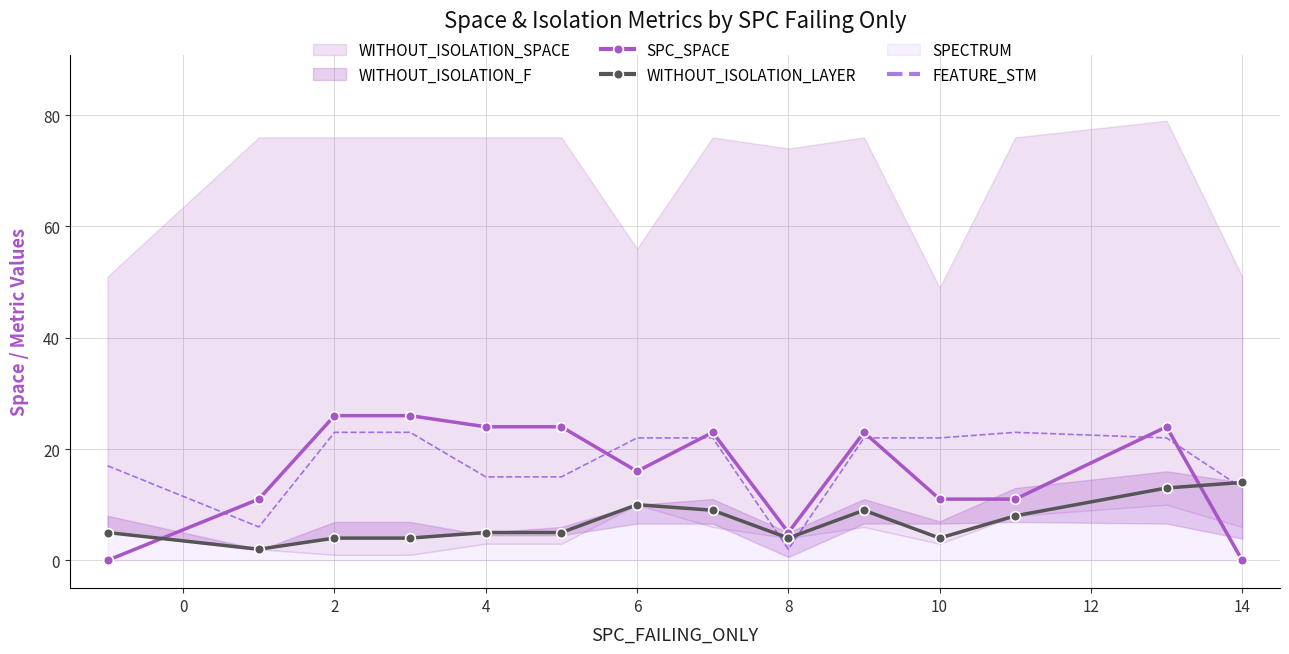

What is the maximum value for SPC_SPACE?

26